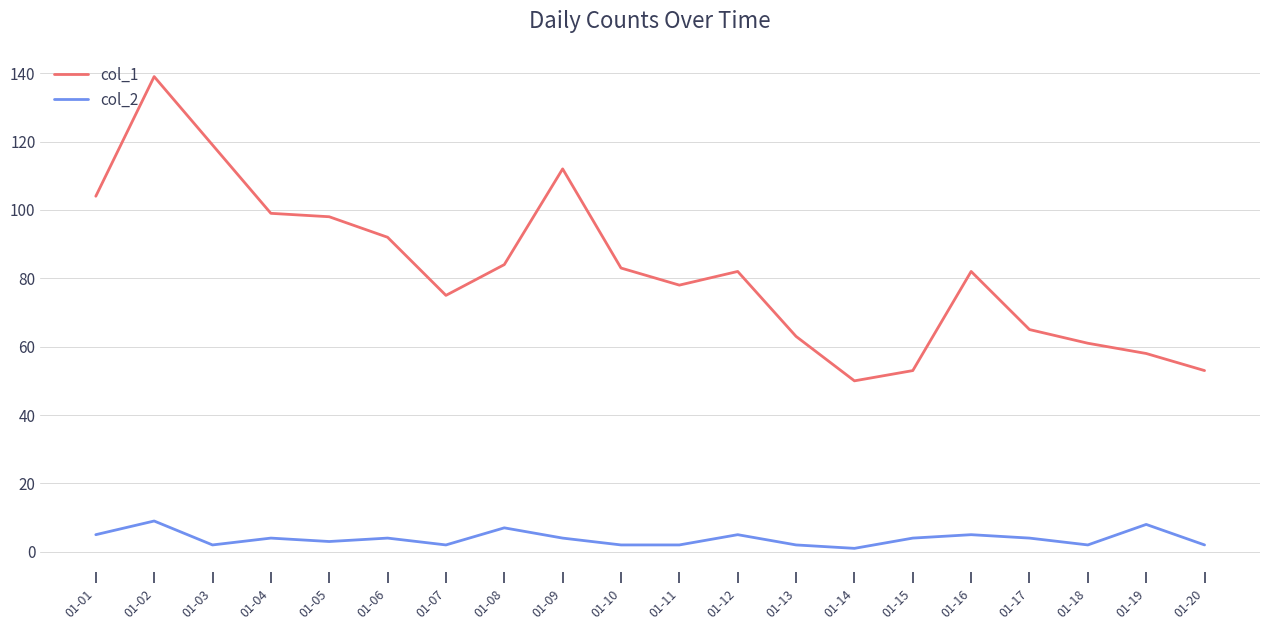

Which series has the widest spread of values?

col_1